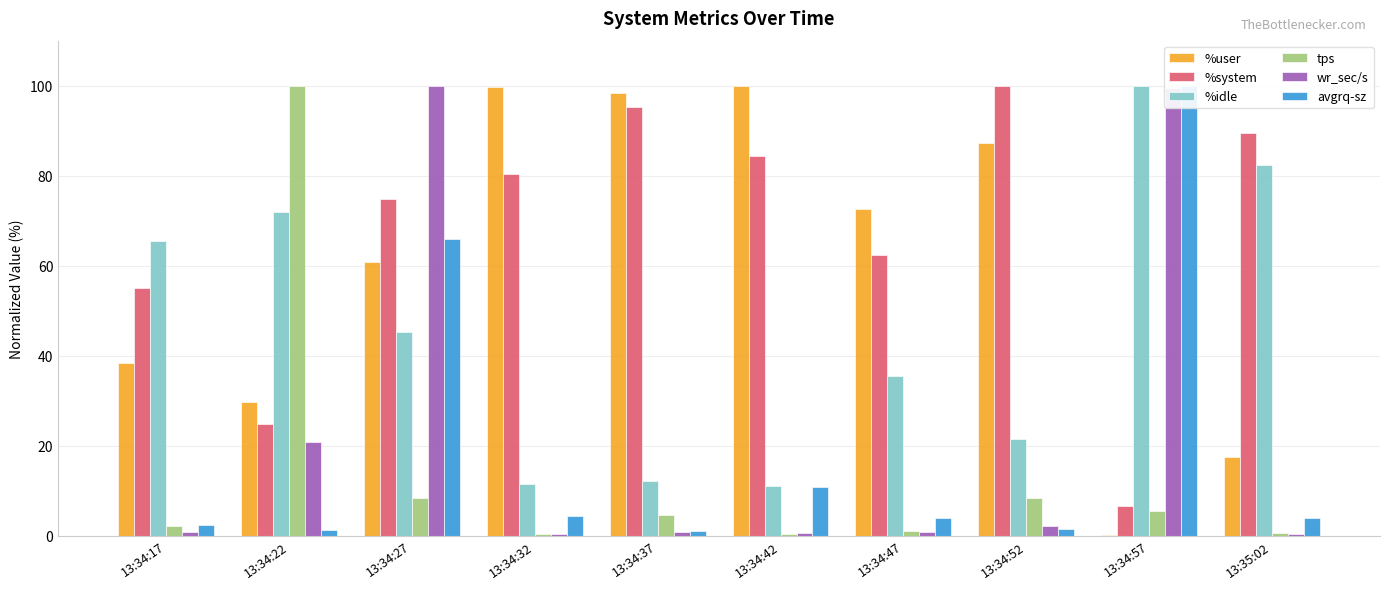

Reading left to right, what are all the values shown in this chart?

%user: 13:34:17=38.3	13:34:22=29.6	13:34:27=60.8	13:34:32=99.8	13:34:37=98.4	13:34:42=100.0	13:34:47=72.7	13:34:52=87.2	13:34:57=0.1	13:35:02=17.4
%system: 13:34:17=55.0	13:34:22=24.8	13:34:27=74.8	13:34:32=80.5	13:34:37=95.4	13:34:42=84.4	13:34:47=62.3	13:34:52=100.0	13:34:57=6.6	13:35:02=89.4
%idle: 13:34:17=65.4	13:34:22=71.9	13:34:27=45.2	13:34:32=11.4	13:34:37=12.2	13:34:42=11.1	13:34:47=35.4	13:34:52=21.6	13:34:57=100.0	13:35:02=82.4
tps: 13:34:17=2.2	13:34:22=100.0	13:34:27=8.4	13:34:32=0.4	13:34:37=4.5	13:34:42=0.2	13:34:47=1.0	13:34:52=8.4	13:34:57=5.5	13:35:02=0.6
wr_sec/s: 13:34:17=0.9	13:34:22=20.8	13:34:27=100.0	13:34:32=0.3	13:34:37=0.8	13:34:42=0.5	13:34:47=0.7	13:34:52=2.2	13:34:57=99.4	13:35:02=0.4
avgrq-sz: 13:34:17=2.3	13:34:22=1.2	13:34:27=65.8	13:34:32=4.4	13:34:37=1.0	13:34:42=10.8	13:34:47=4.0	13:34:52=1.5	13:34:57=100.0	13:35:02=4.0